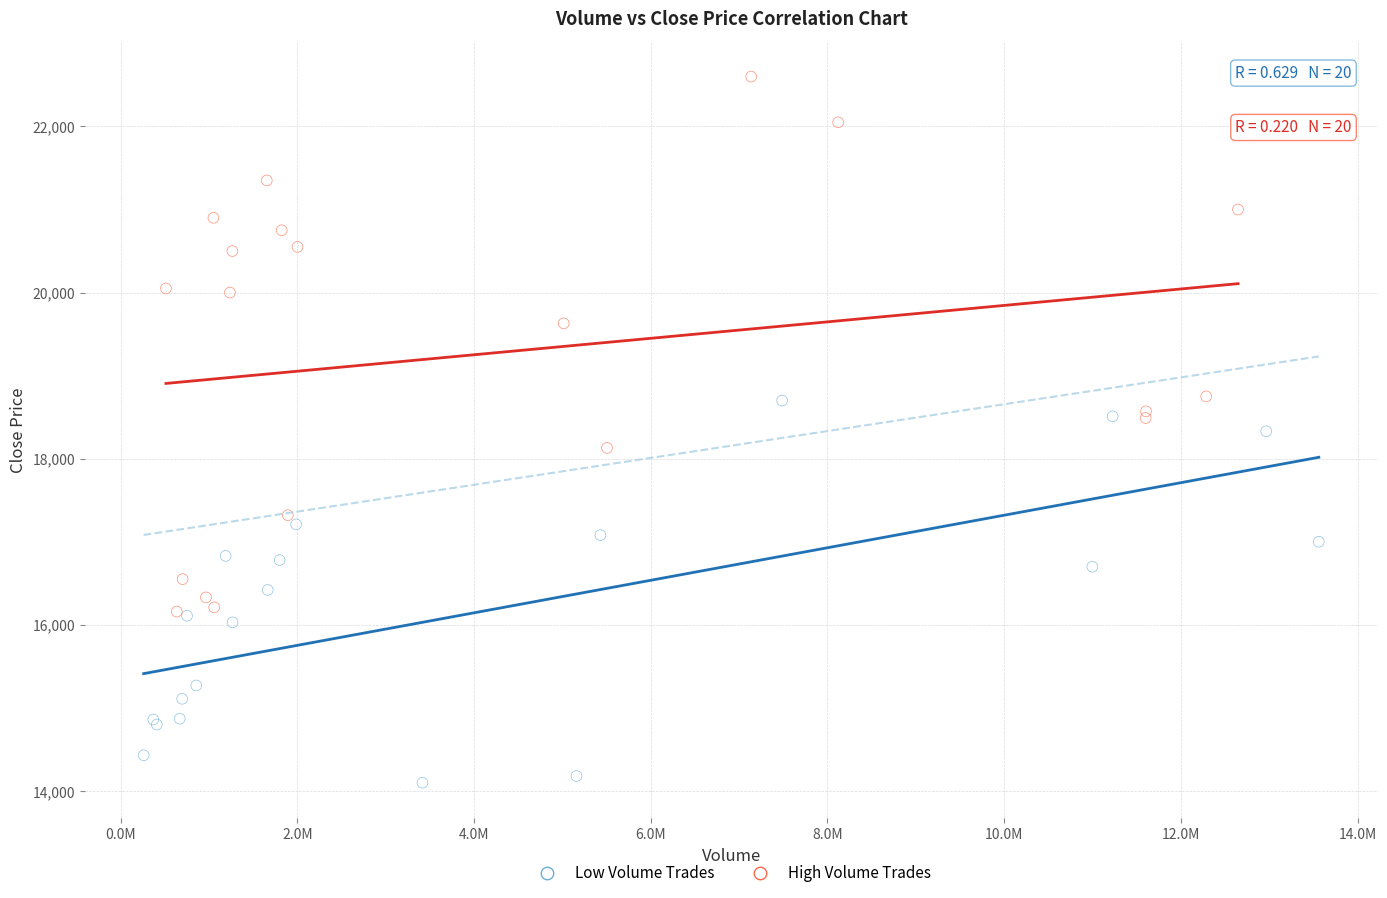

What are all the series names shown in the legend?

Low Volume Trades, High Volume Trades